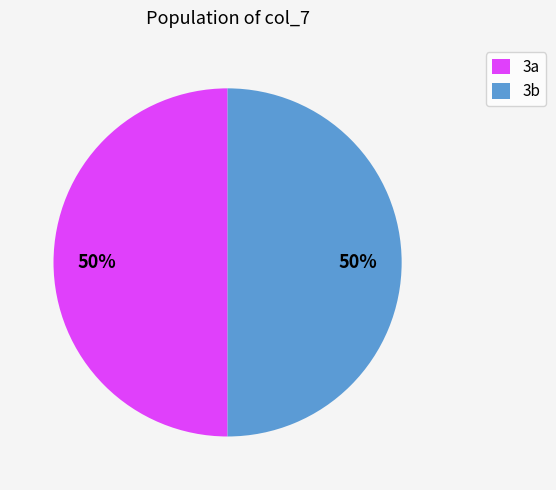

Is the sum of 3a and 3b greater than half?

Yes